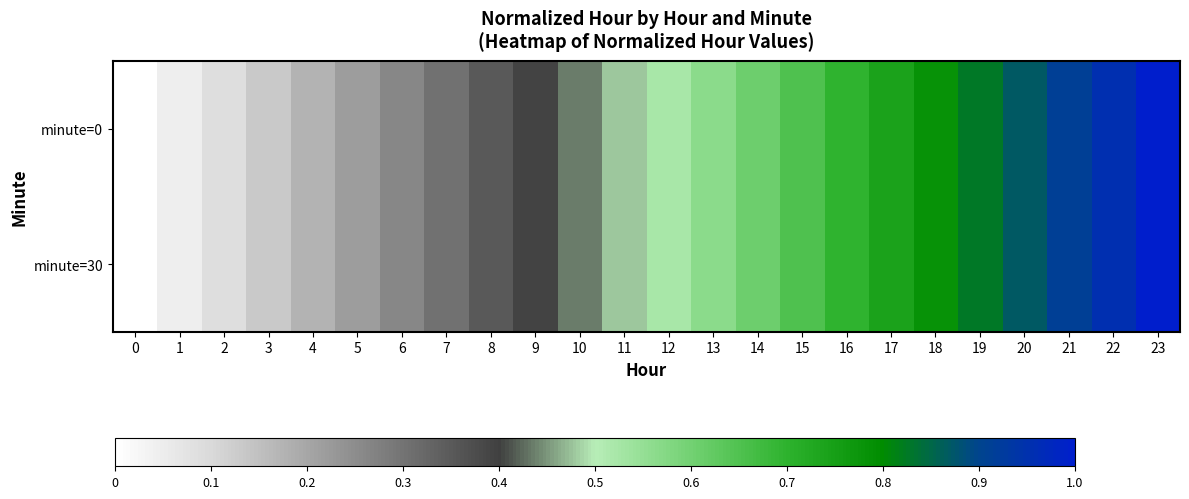

List the series in order of their peak value, lowest first.

minute=0, minute=30